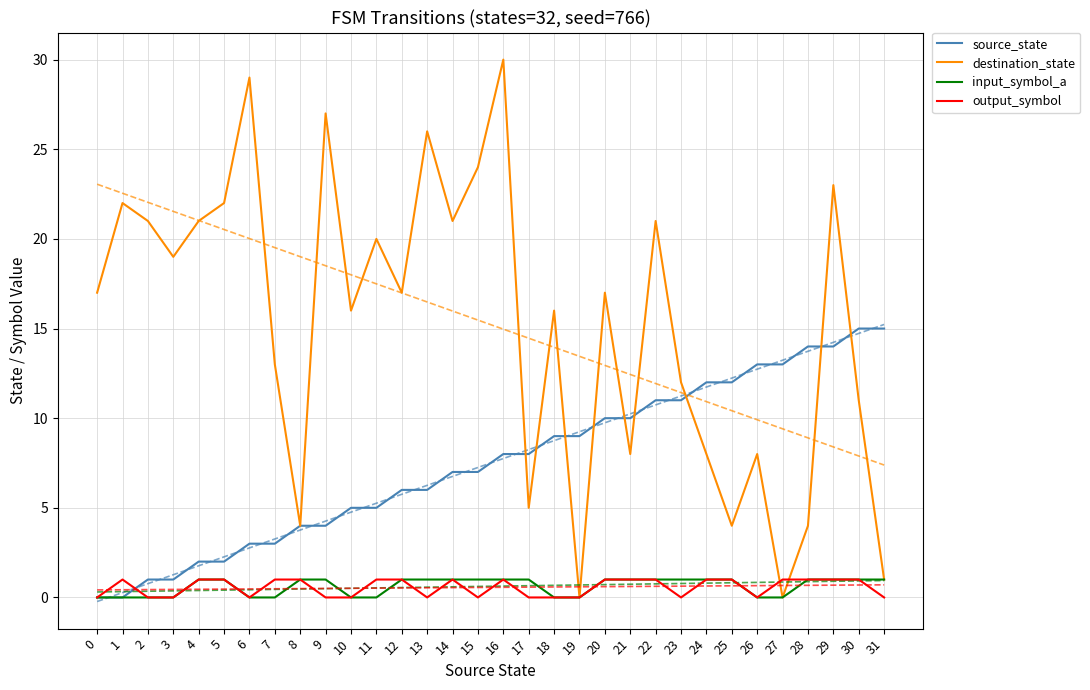

What is the difference between the maximum and second lowest values in the destination_state series?

30